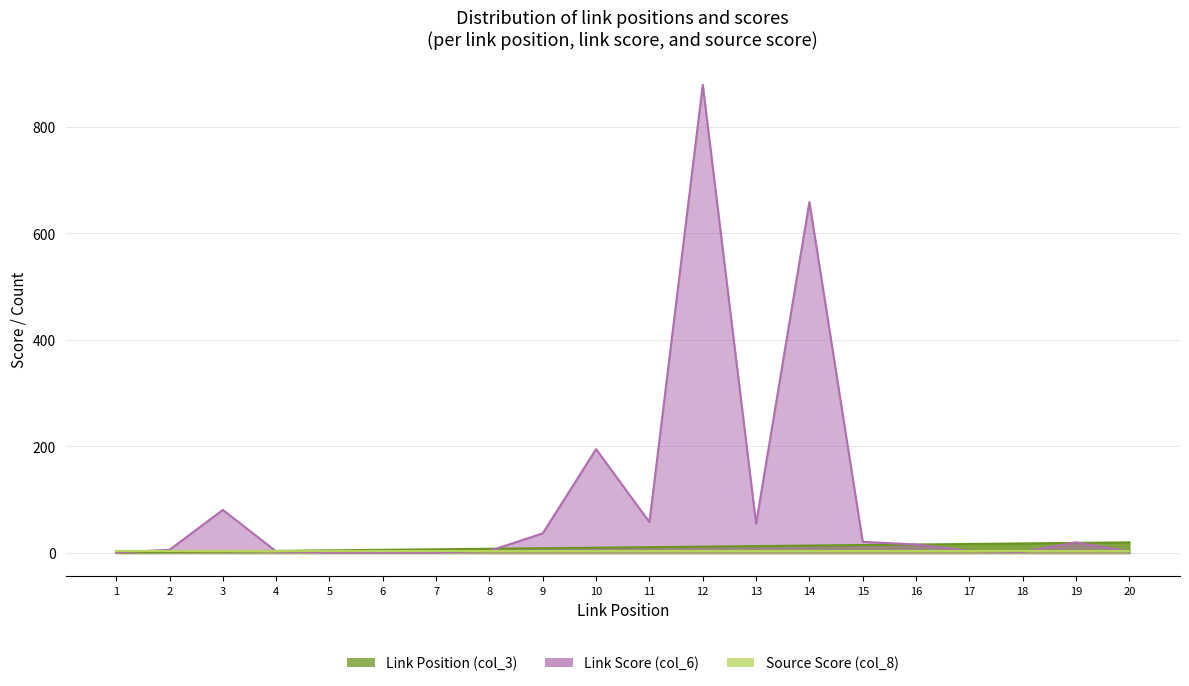

The Link Score (col_6) series shows 195 at 10. True or false?

True